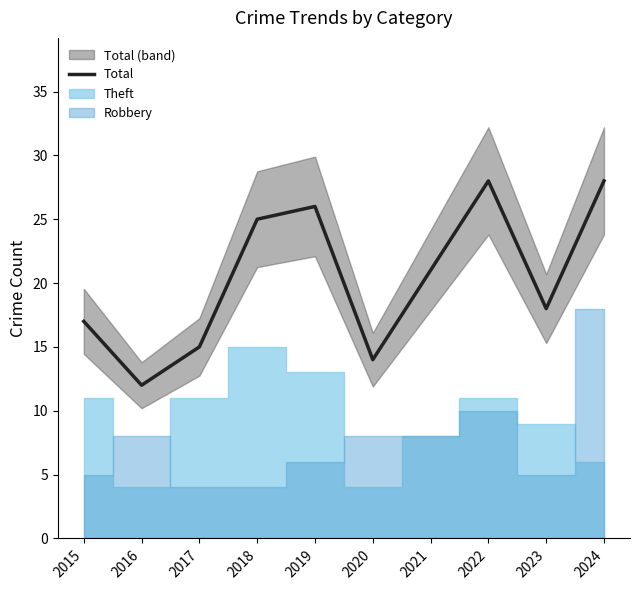

What is the difference between the values at 2023 and 2020?

4